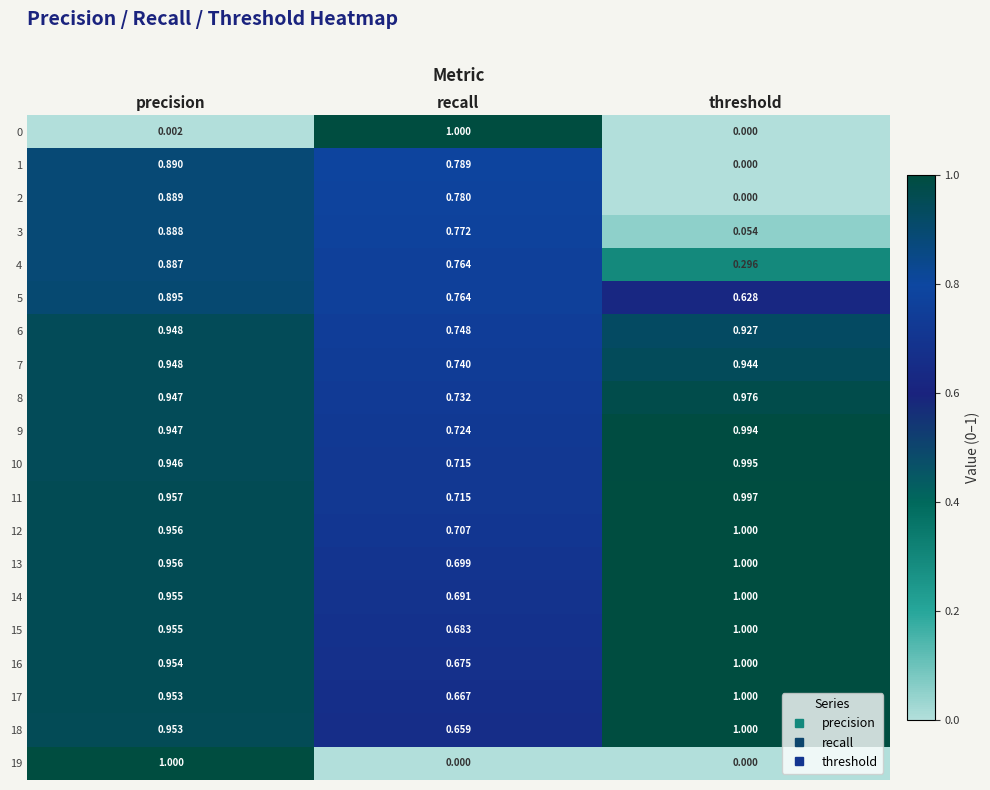

Which category has the highest value in the 12 series?

threshold